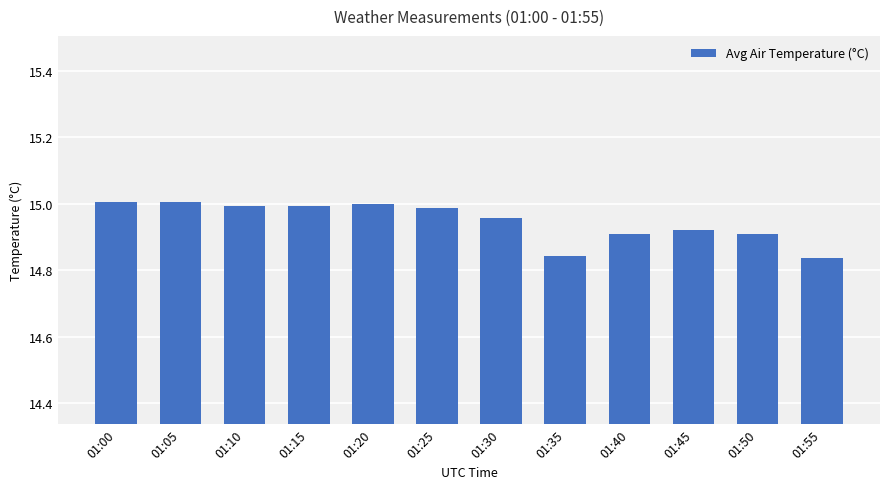

What is the ratio of the value at 01:35 to the value at 01:40?

1.0